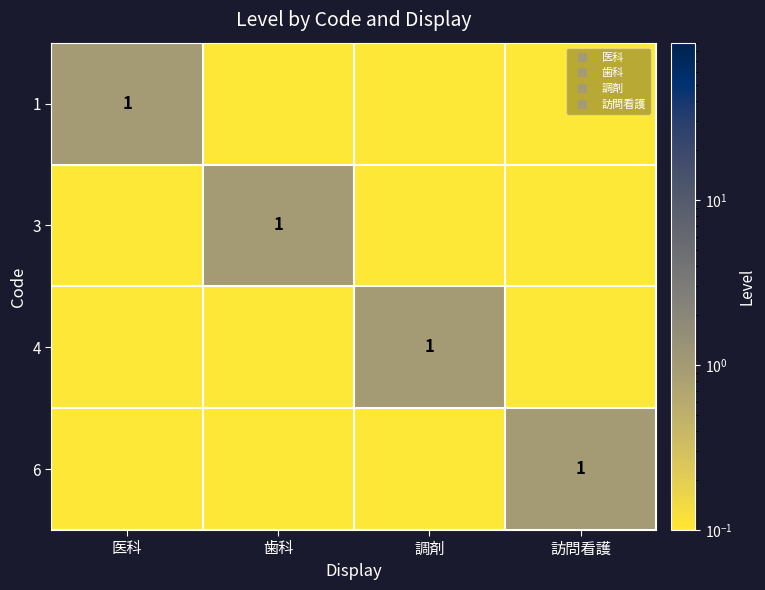

What is the difference between the maximum and second lowest values in the 3 series?

0.9